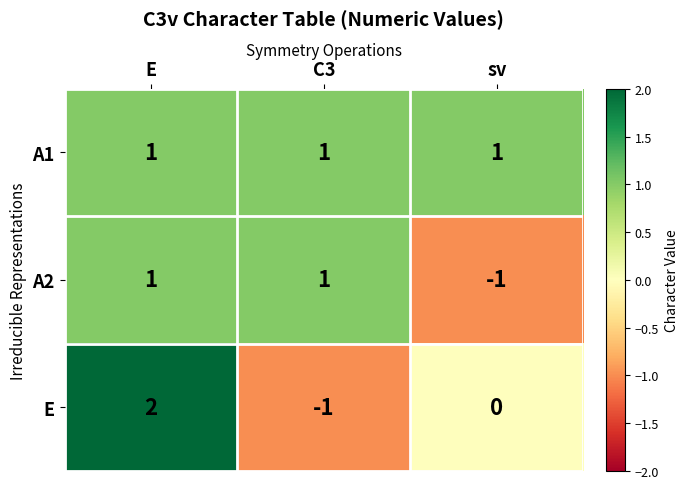

Which series has the largest range (max minus min)?

E